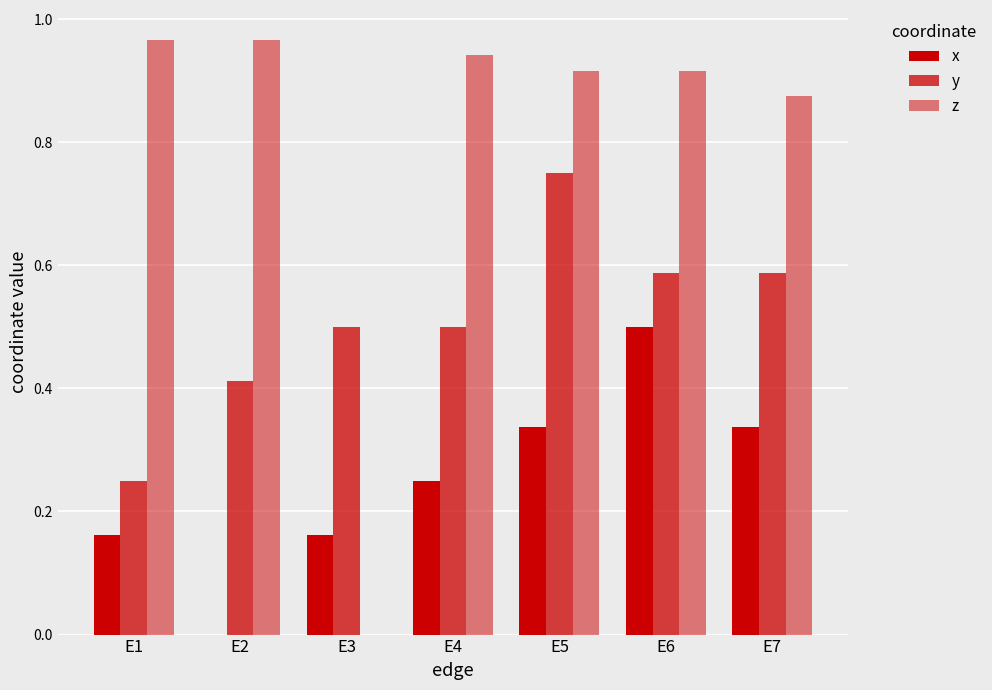

Are the bars horizontal?

No